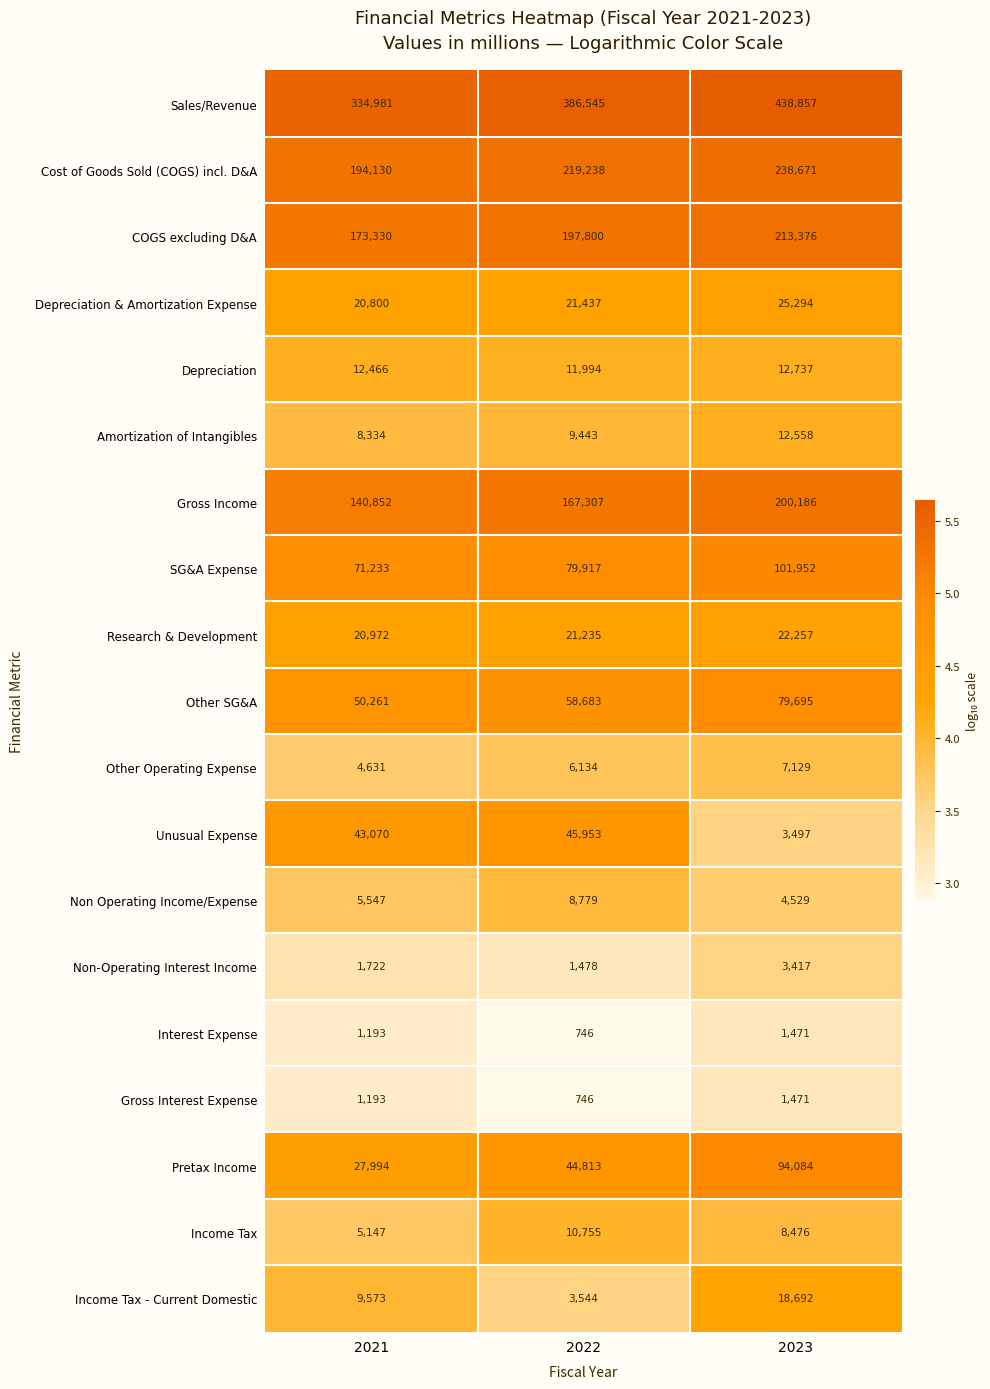

At which category is the sum across all series the highest?

2023